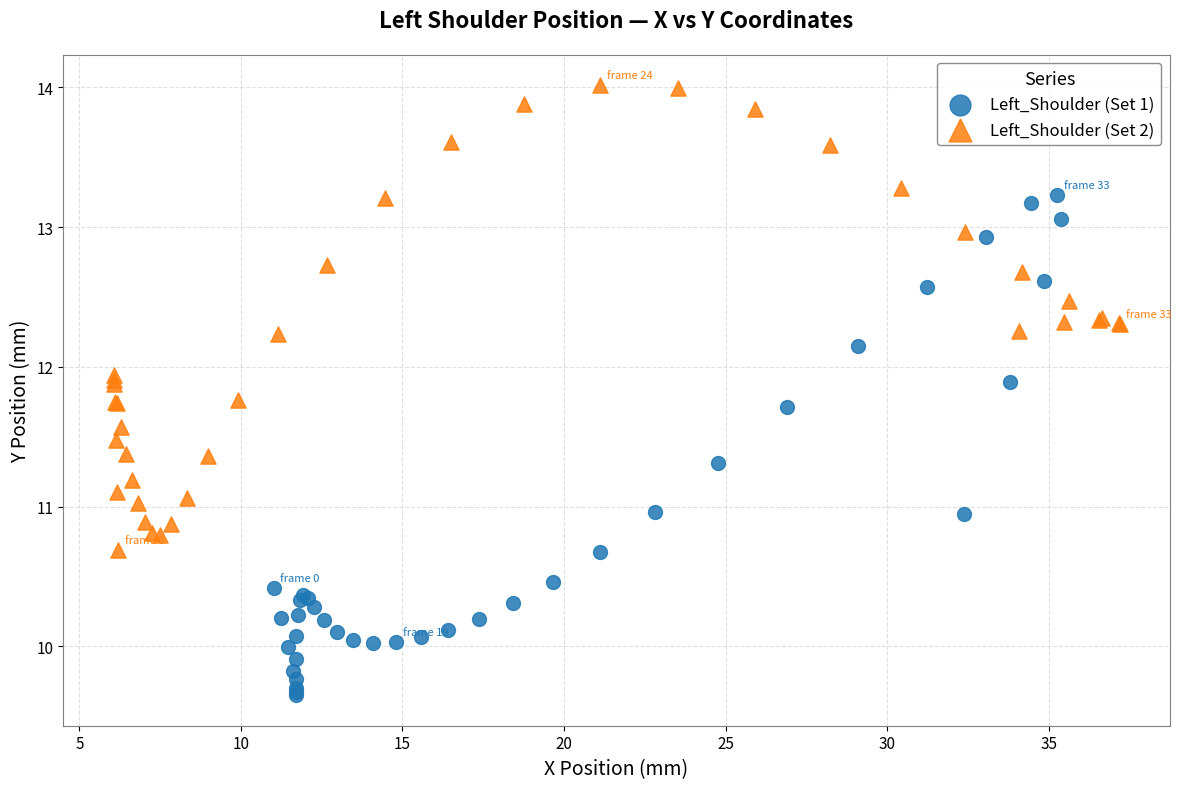

Which series contains the lowest Y value?

Left_Shoulder (Set 1)